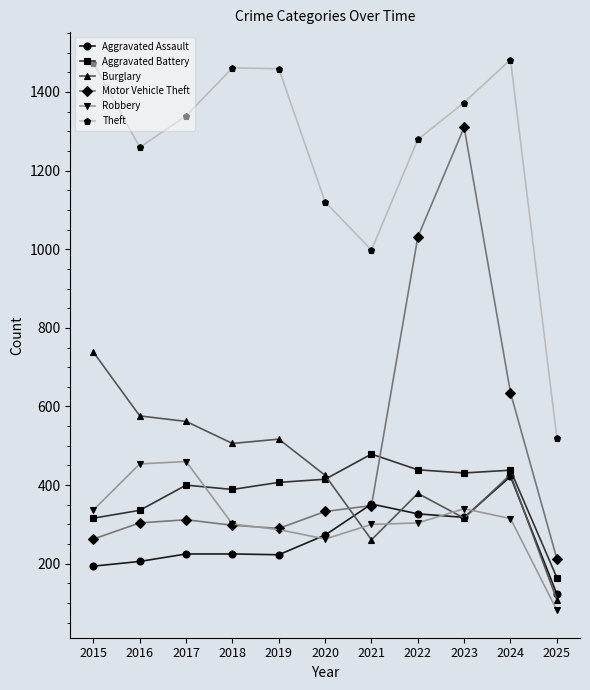

What is the spread (max minus min) of values at 2021?

737